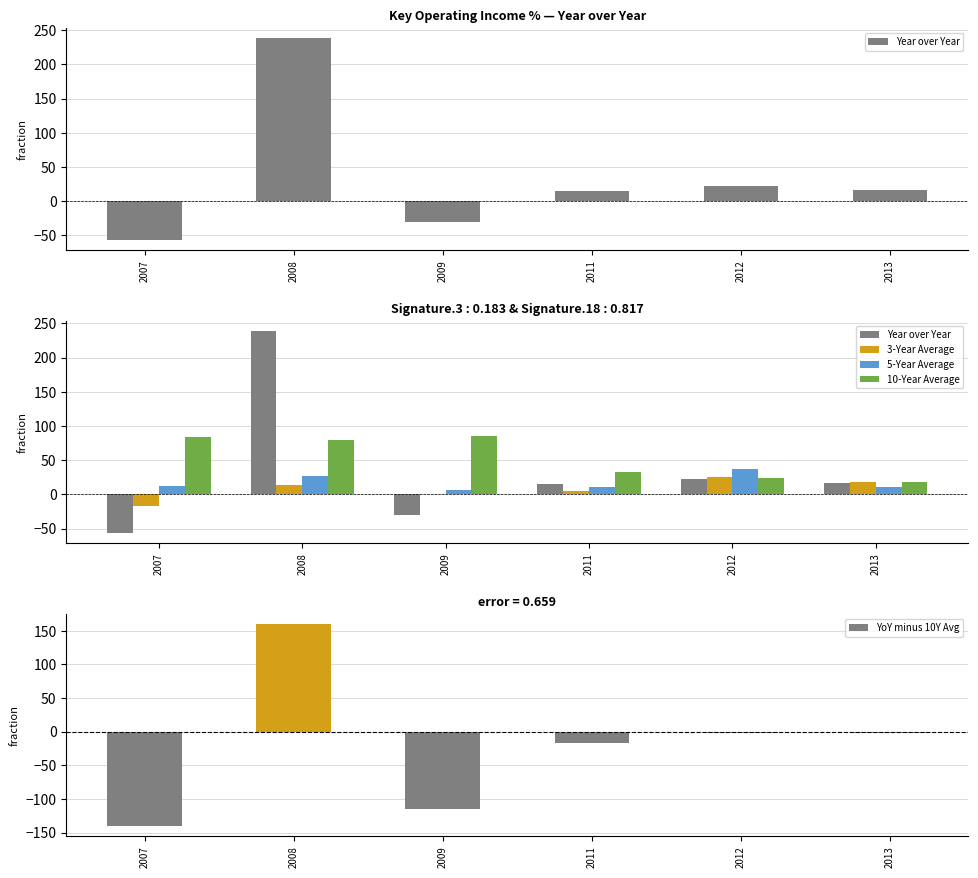

What is the value of the 3-Year Average bar at the 2nd from the left?

12.9